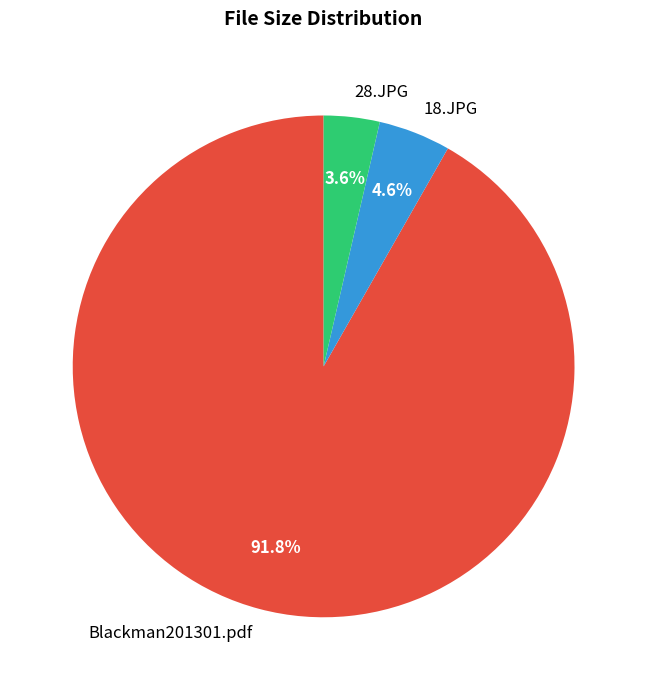

To the nearest percent, what is the difference between the 28.JPG and 18.JPG slice percentages?

1%